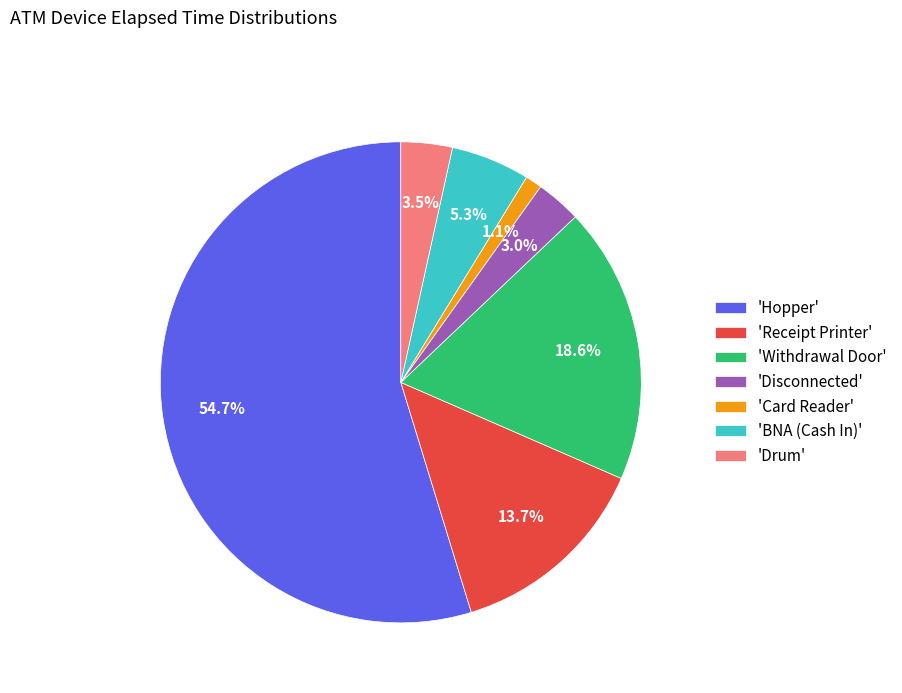

Is the sum of 'BNA (Cash In)' and 'Drum' greater than half?

No